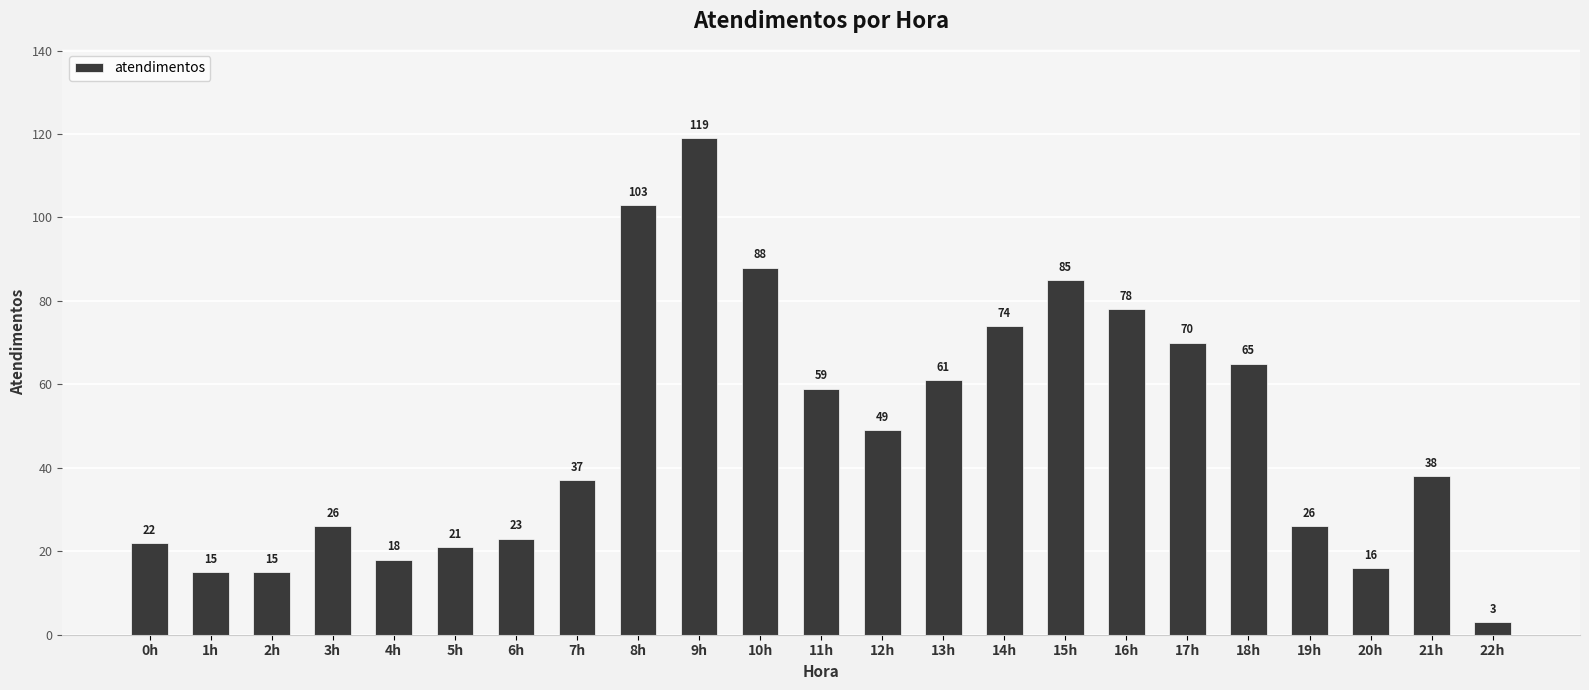

At which category does the chart reach its peak across all series?

9h